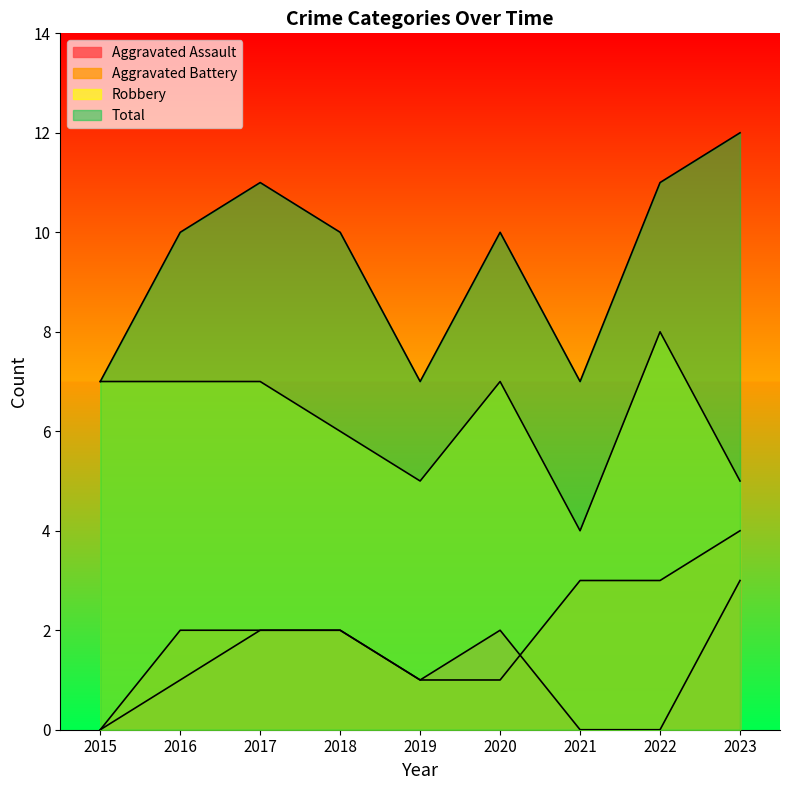

At 2020, list the series in order from smallest to largest.

Aggravated Battery, Aggravated Assault, Robbery, Total